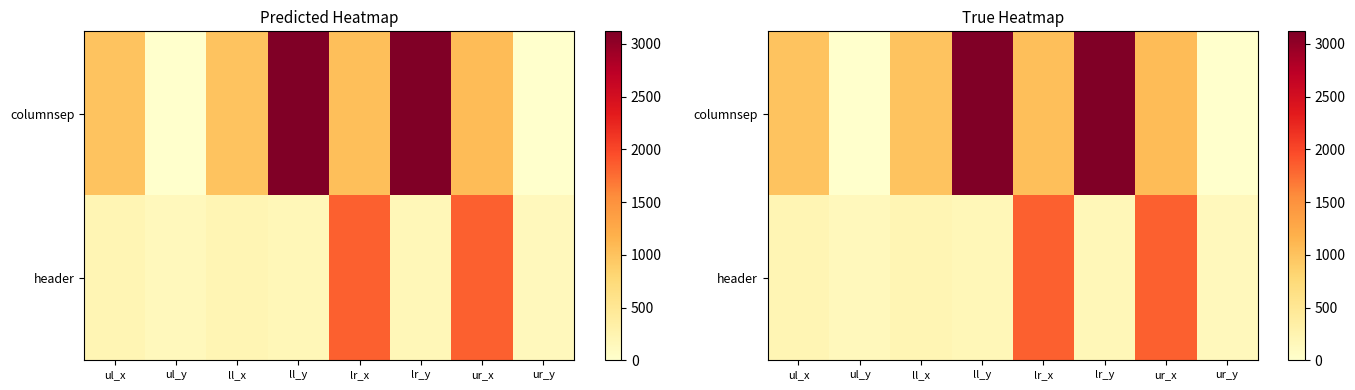

List the series in order of their peak value, lowest first.

header, columnsep